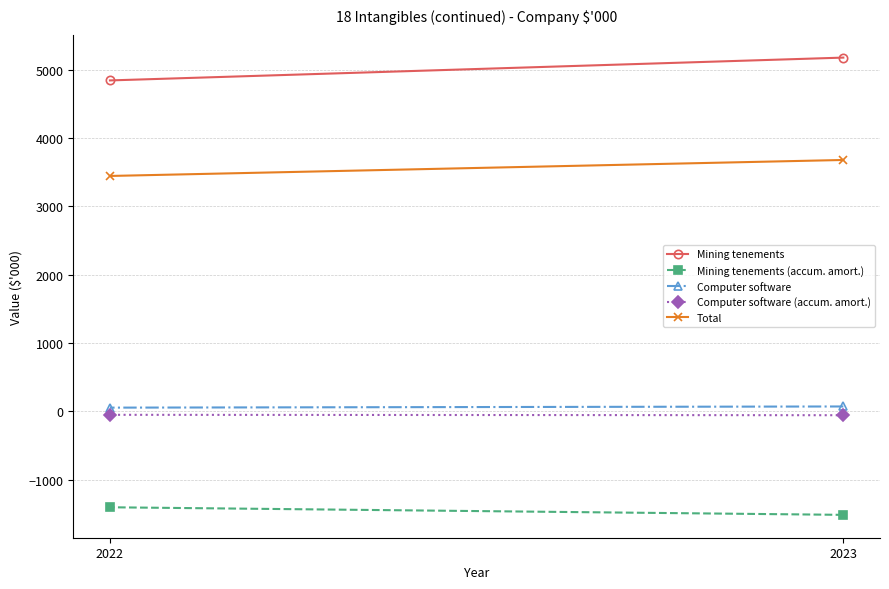

Which category has the highest value in the Mining tenements series?

2023